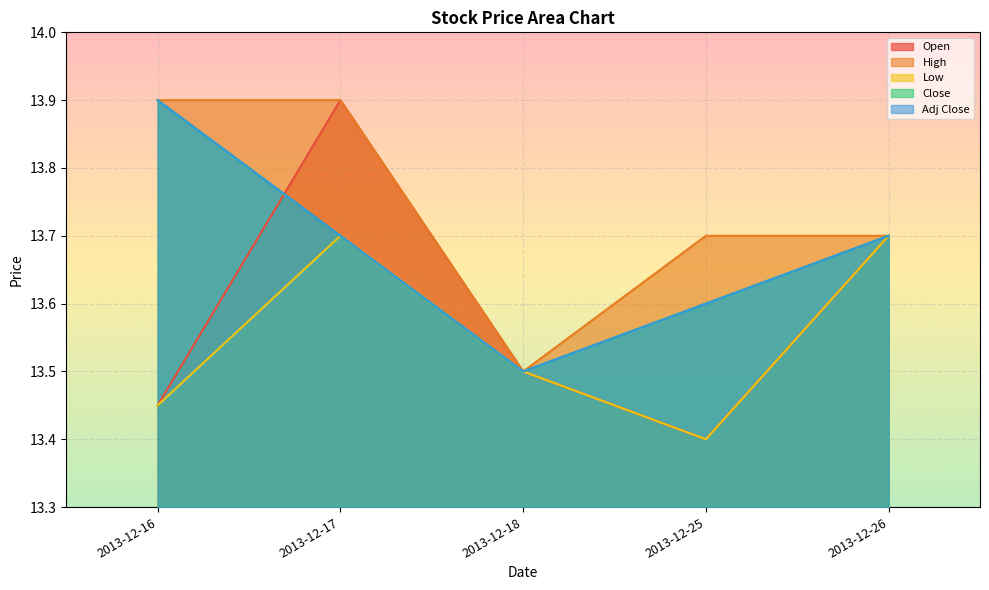

Reading left to right, transcribe all the data shown in this chart.

Open: 13.4	13.9	13.5	13.4	13.7
High: 13.9	13.9	13.5	13.7	13.7
Low: 13.4	13.7	13.5	13.4	13.7
Close: 13.9	13.7	13.5	13.6	13.7
Adj Close: 13.9	13.7	13.5	13.6	13.7